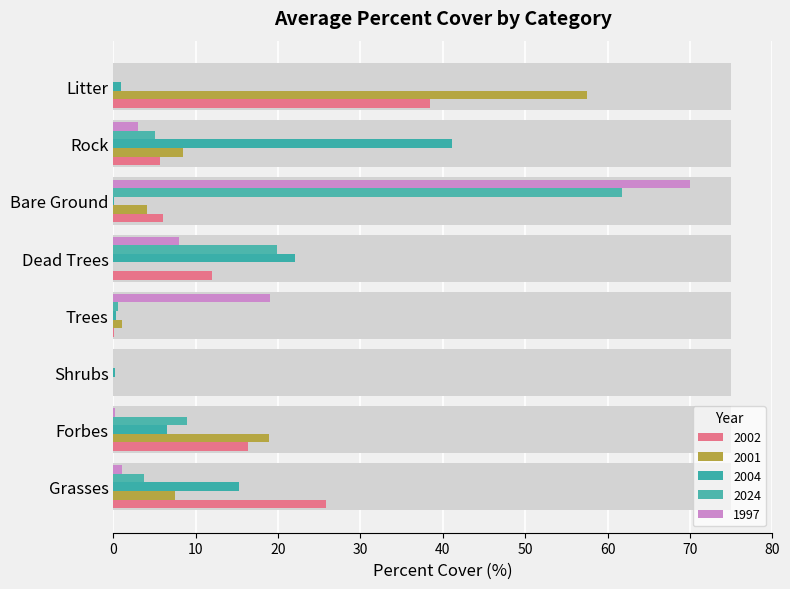

How many groups of bars are there?

8